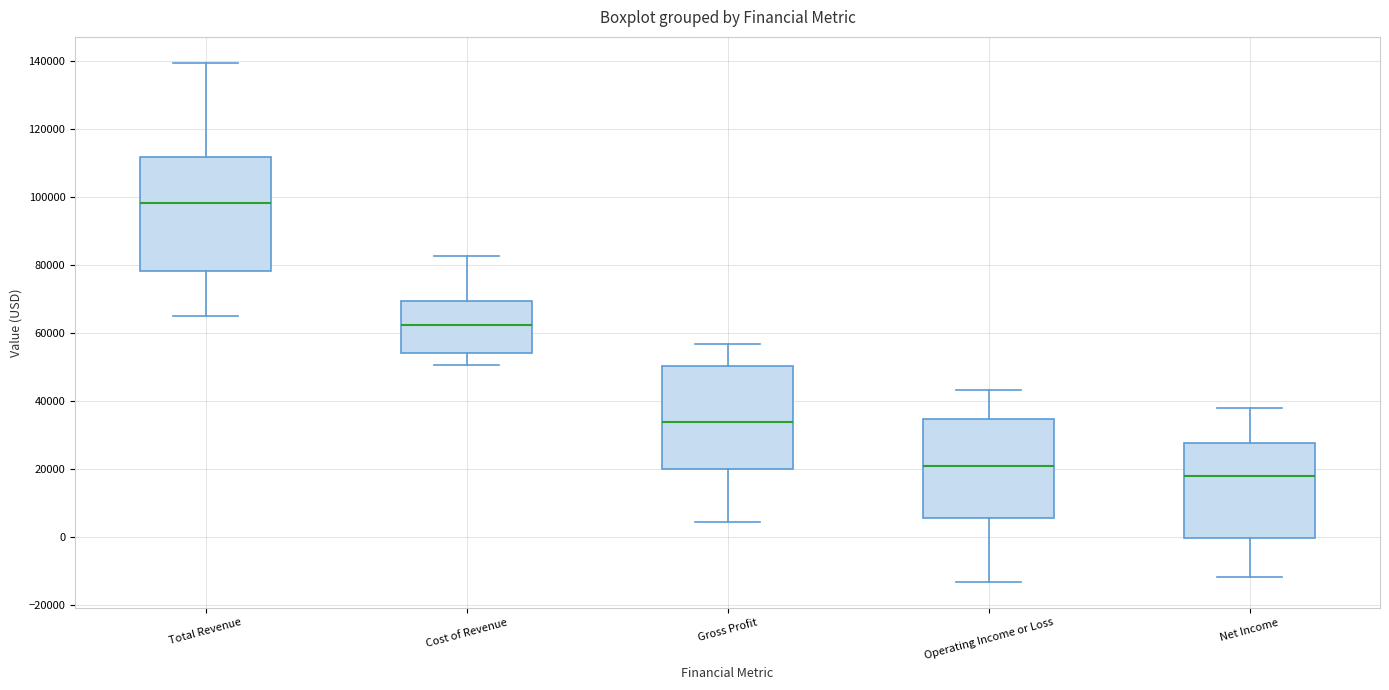

Which box has the highest median line?

Total Revenue